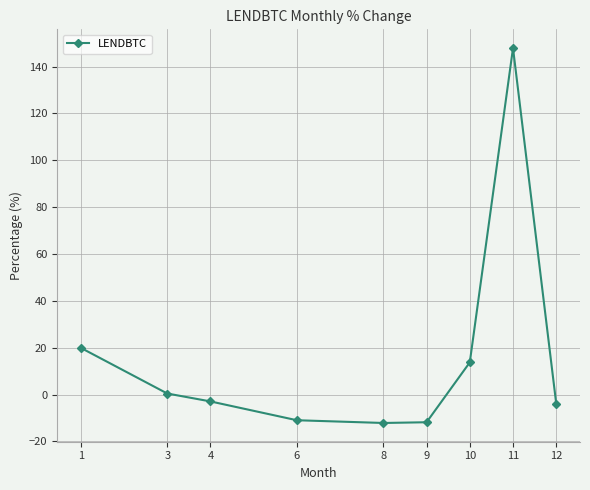

What is the approximate value at 3?

0.4